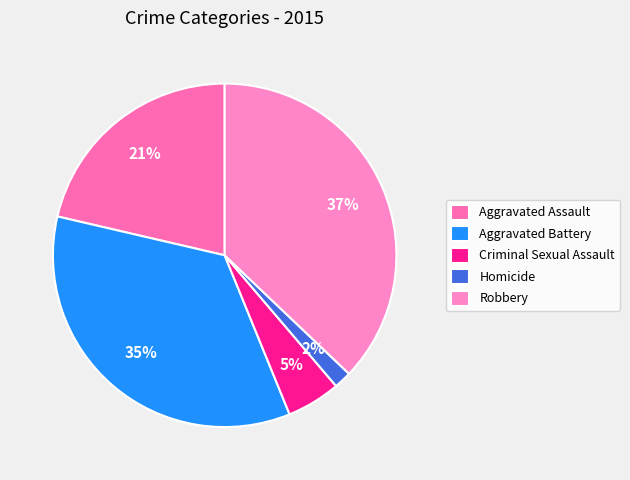

Which category has the biggest portion of the pie?

Robbery